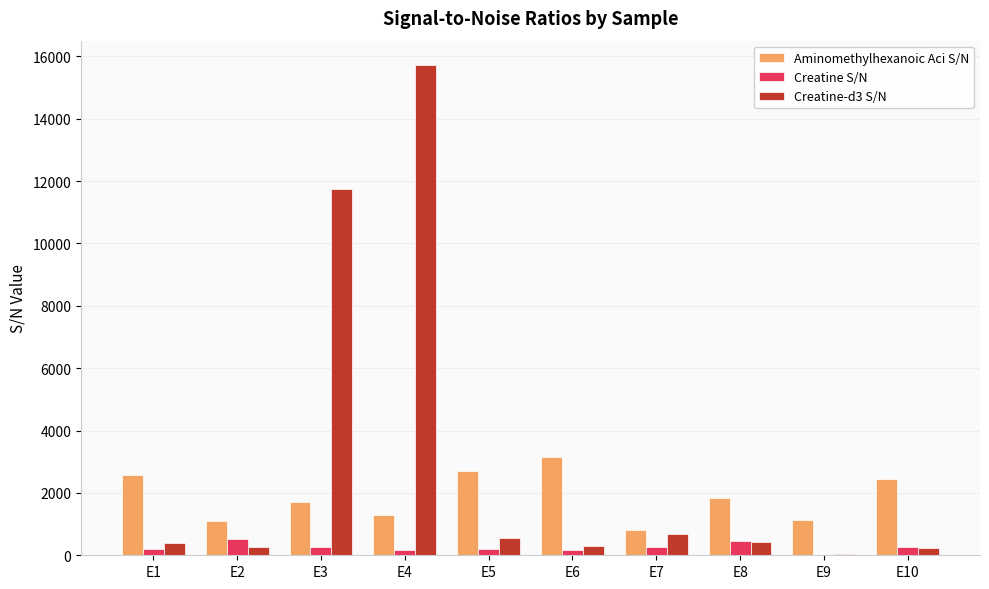

What is the highest value of the Aminomethylhexanoic Aci S/N series?

3155.9